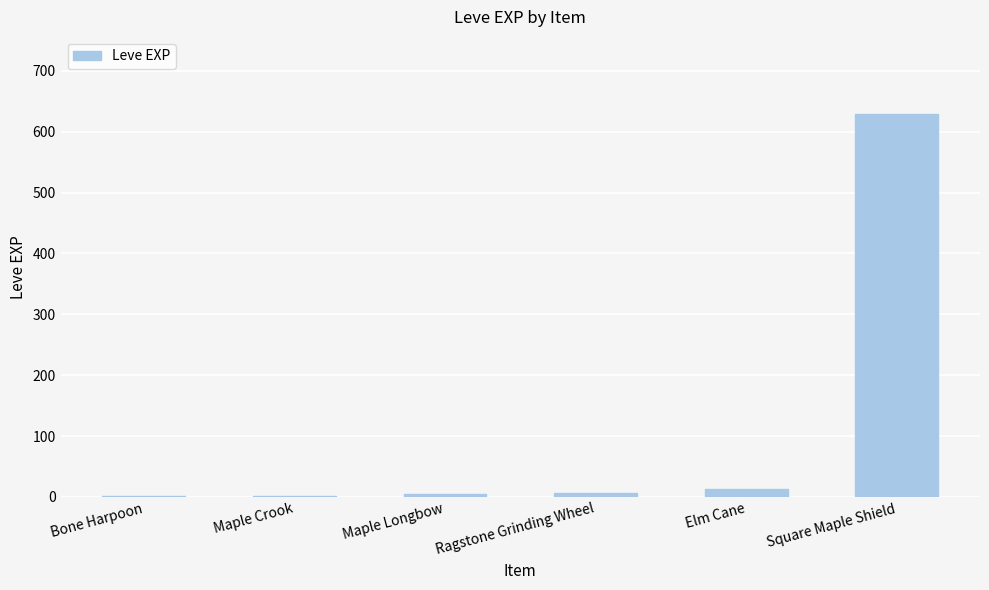

What is the greatest value displayed?

630